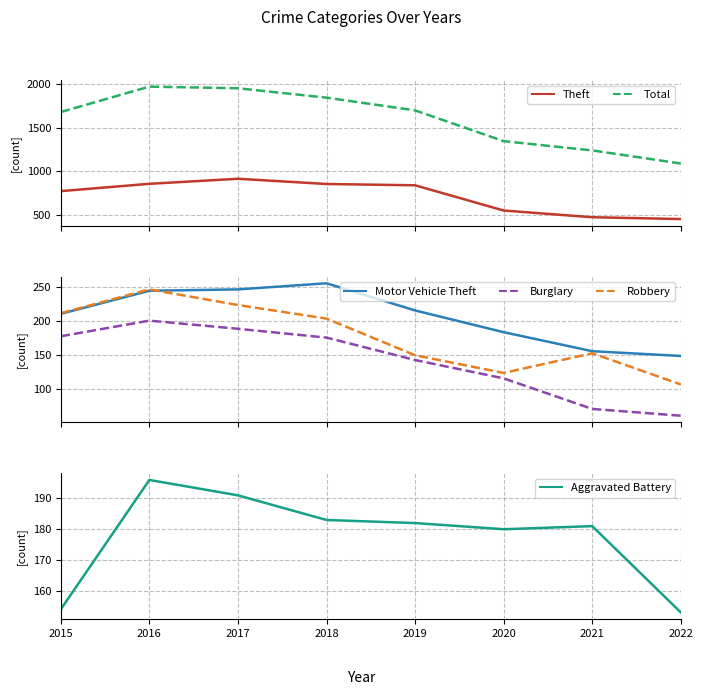

The value of Robbery at 2020 is 28. True or false?

False